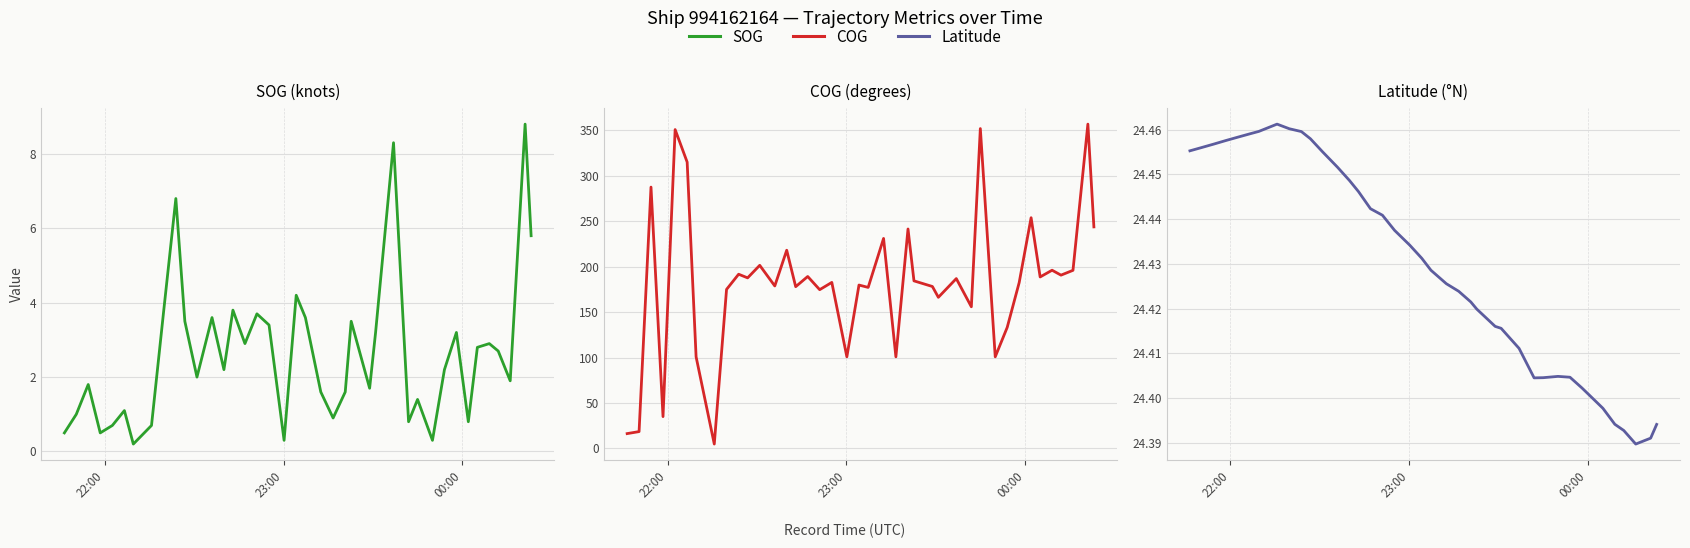

What is the difference between the maximum and minimum values in the SOG series?

8.6